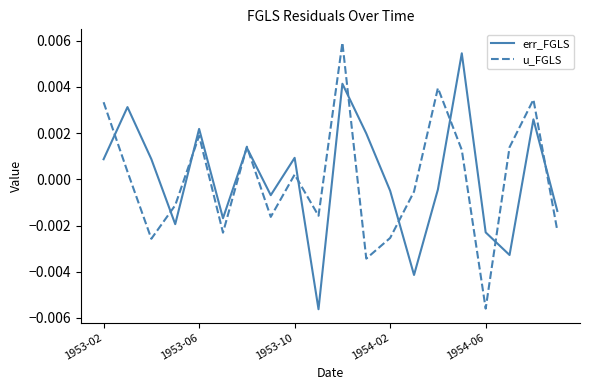

How many positive values does the err_FGLS series have?

10